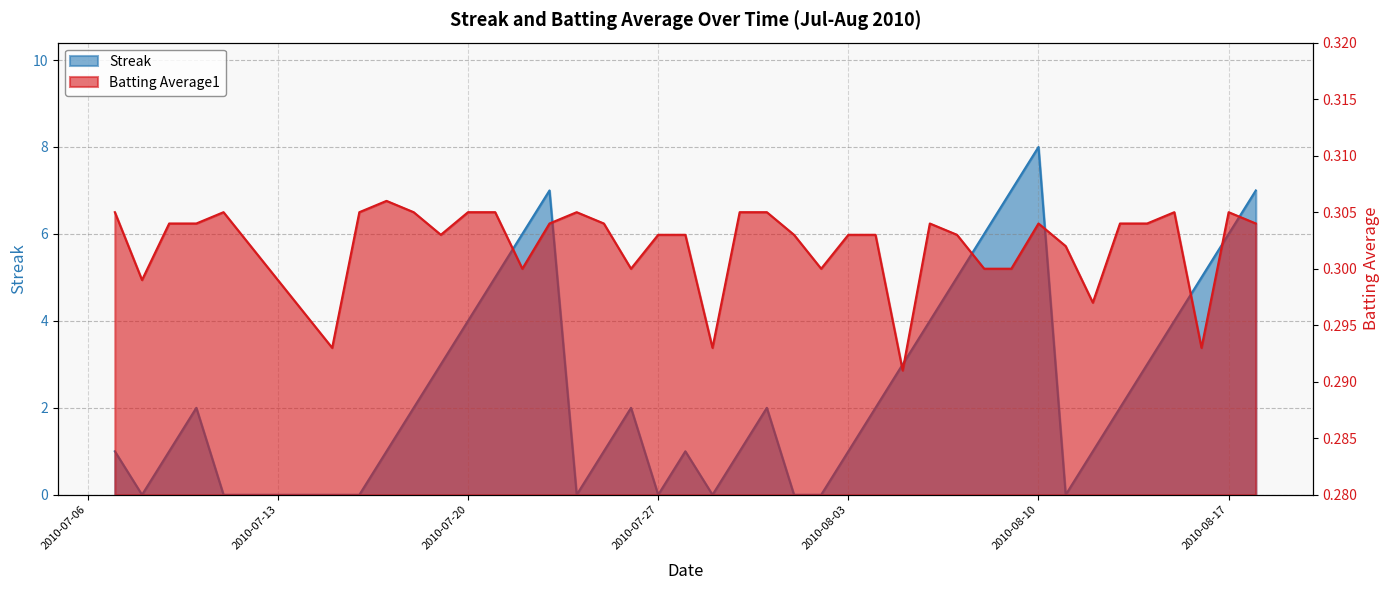

Is it true that Streak equals 7.0 at 2010-07-23?

True